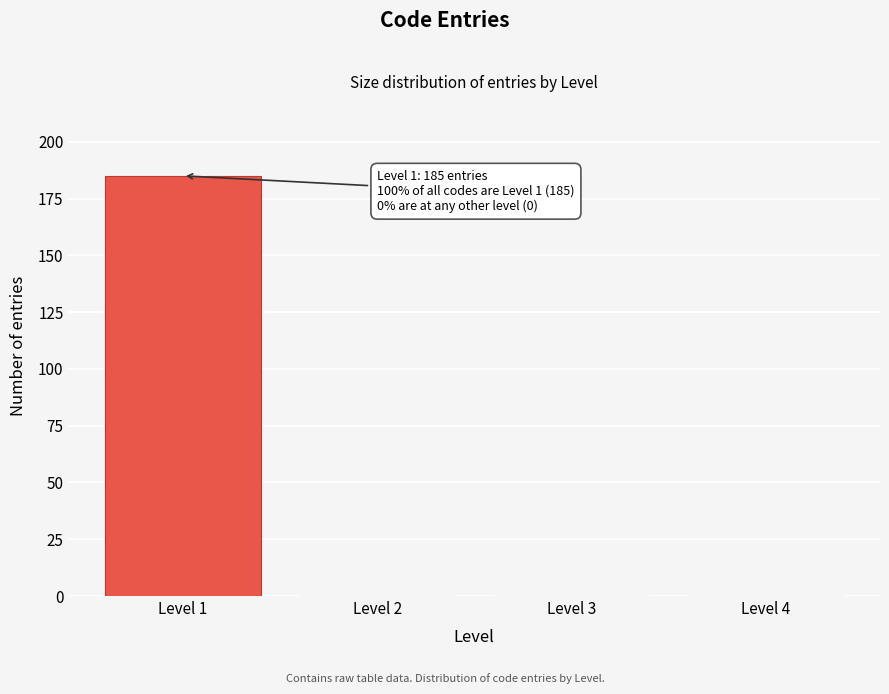

Reading left to right, transcribe all the data shown in this chart.

Level 1=185	Level 2=0	Level 3=0	Level 4=0